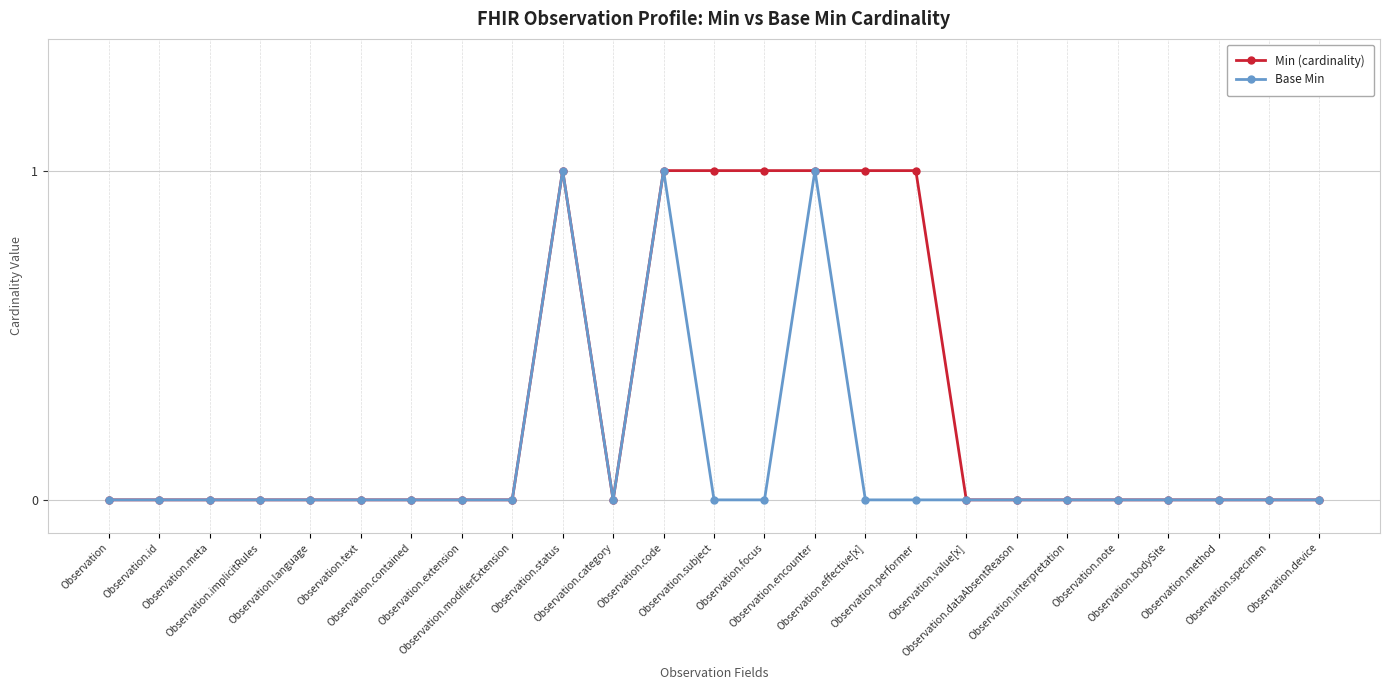

True or false: Base Min has a value of 0 at Observation.modifierExtension.

True